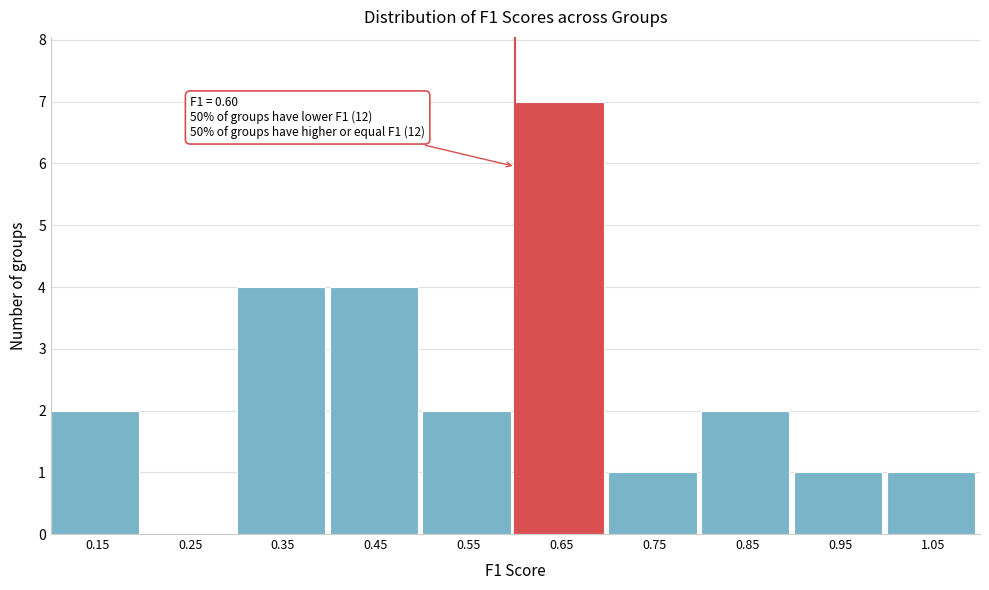

Which range on the x-axis has the tallest bar?

0.6 to 0.7